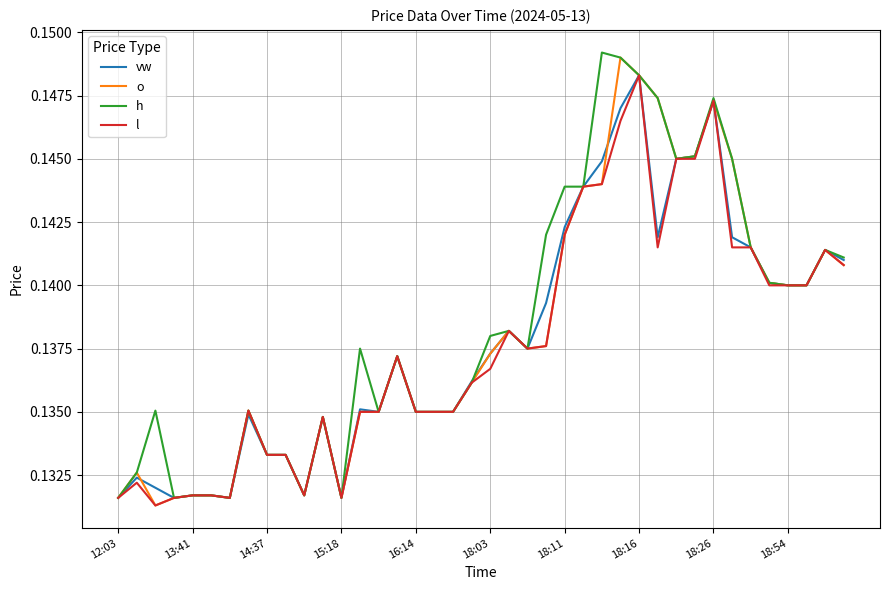

At which category is the sum across all series the highest?

18:16